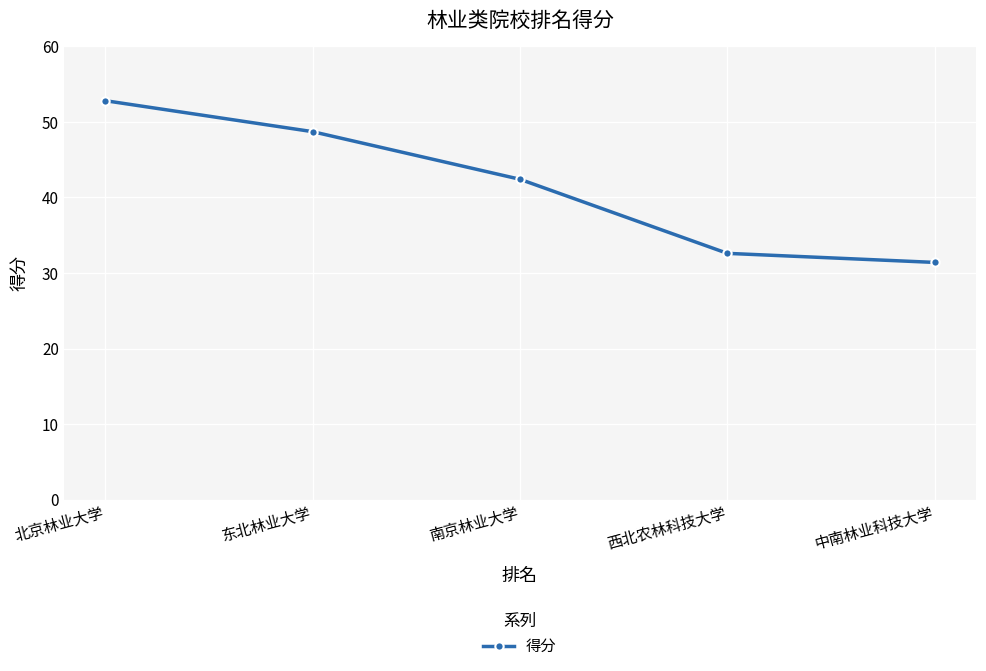

How many values exceed 42?

3